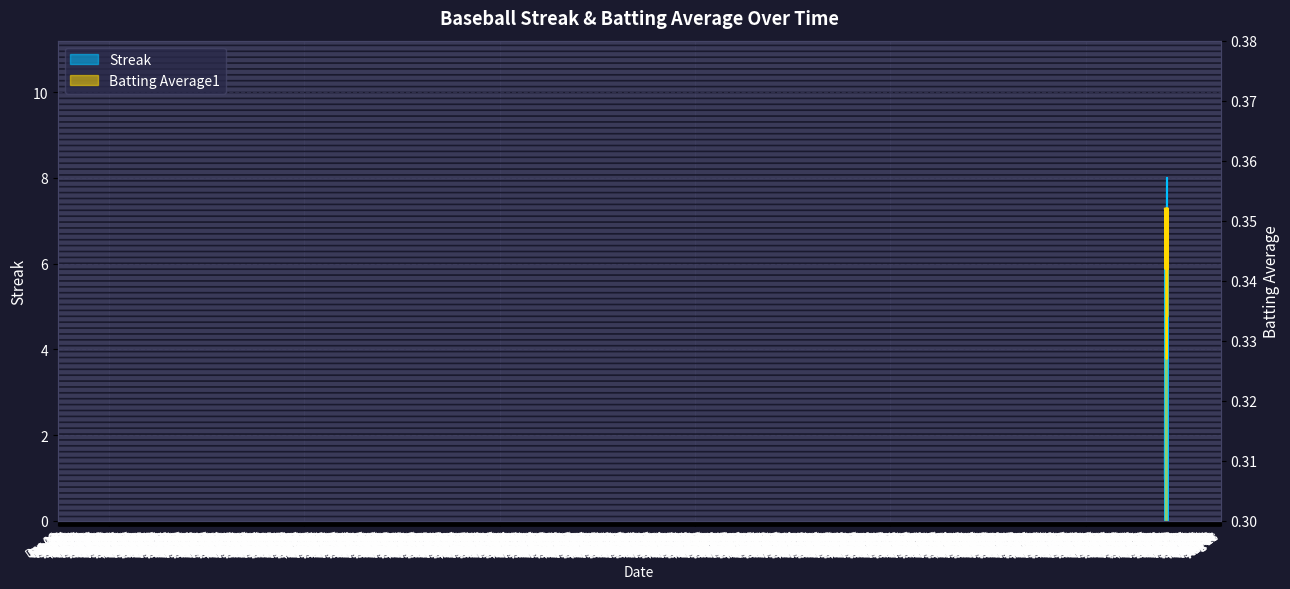

Which series changed the most between 2010-07-16 and 2010-08-11?

Streak